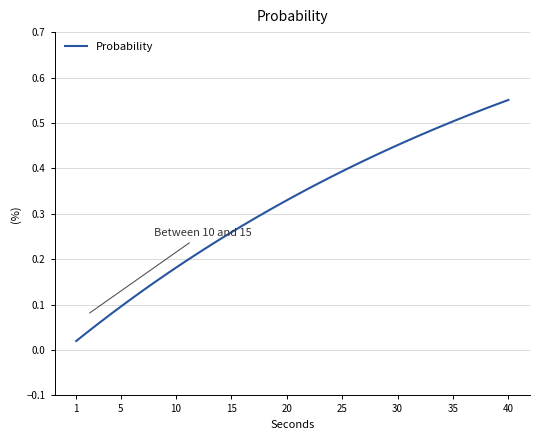

At which category does the chart reach its minimum across all series?

1